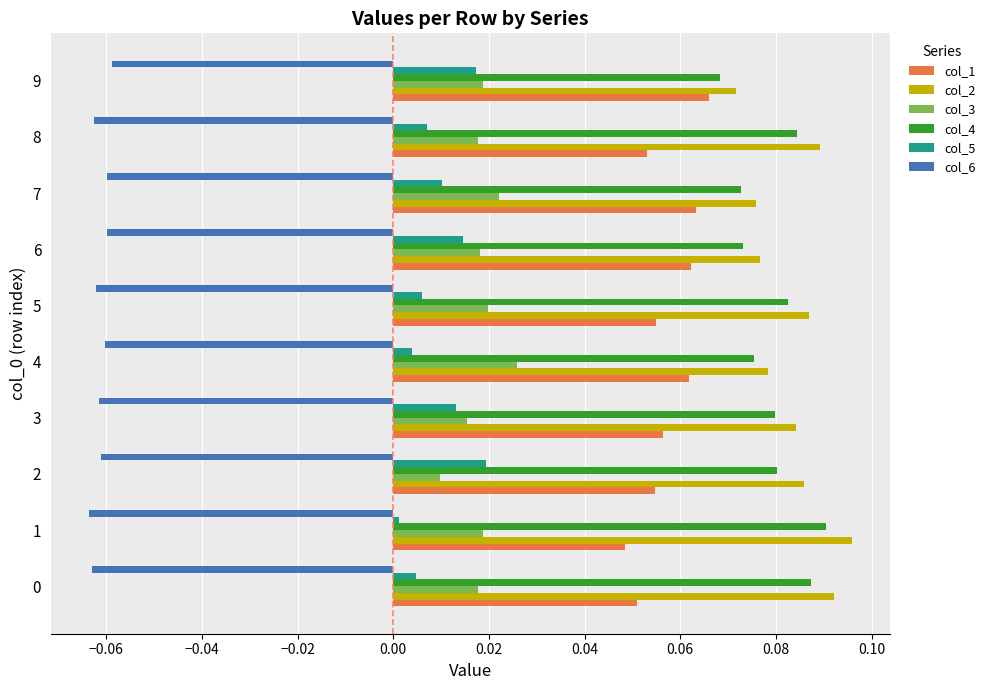

True or false: col_5 has a value of 0.0 at 3.

True